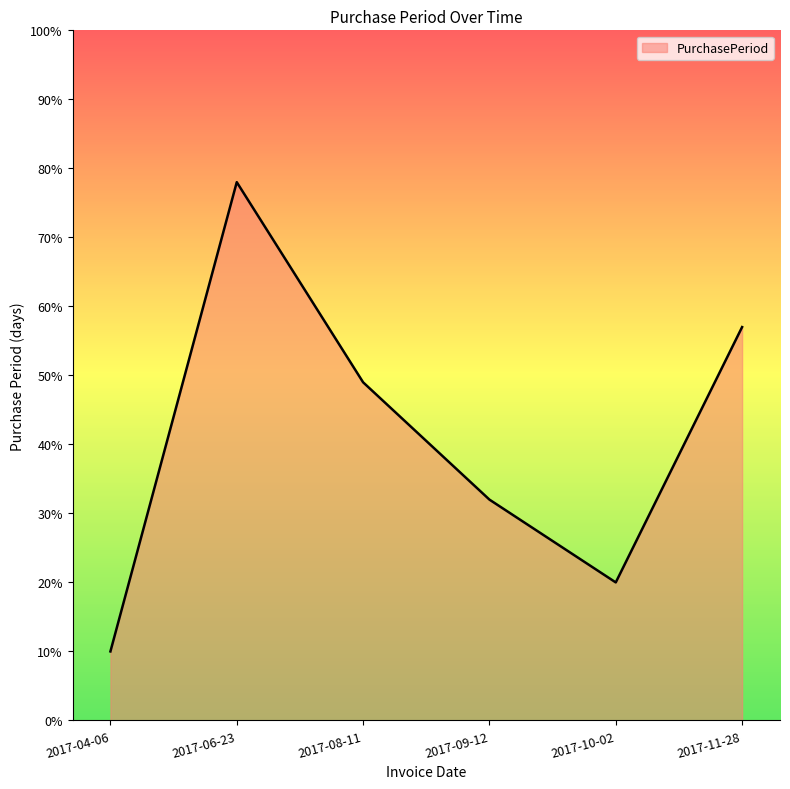

What is the difference between the maximum and minimum values?

68